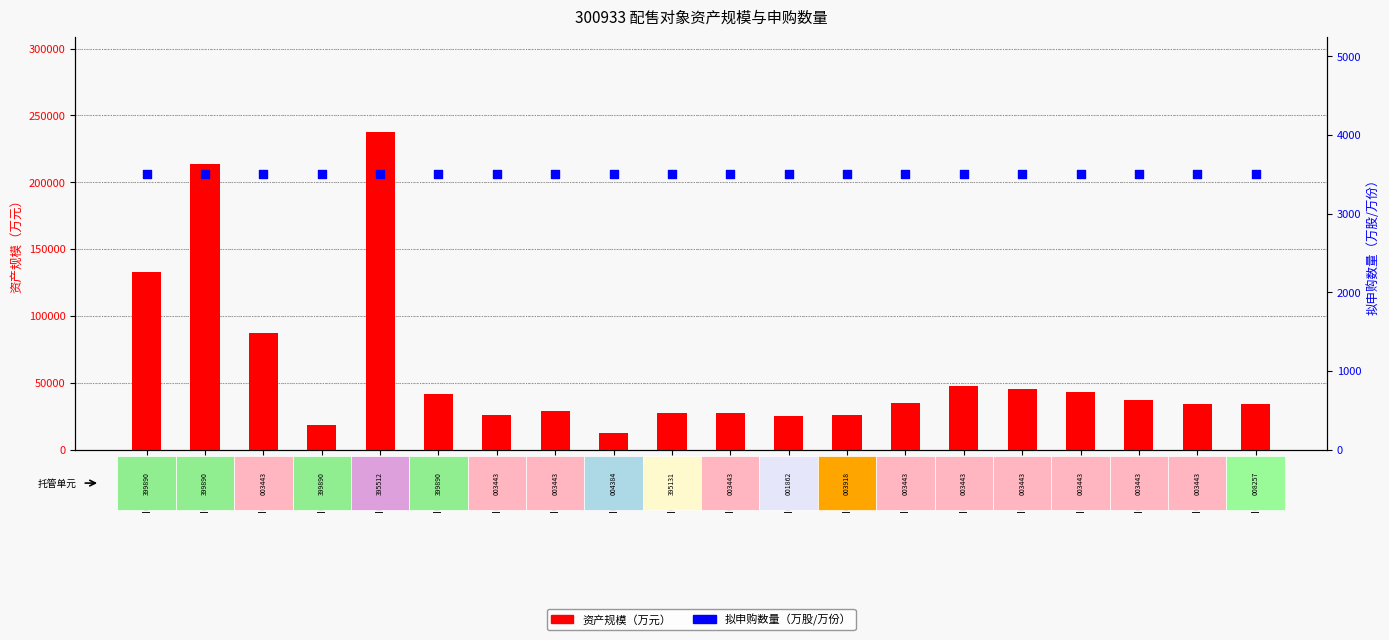

What are all the series names shown in the legend?

资产规模（万元）, 拟申购数量（万股/万份）